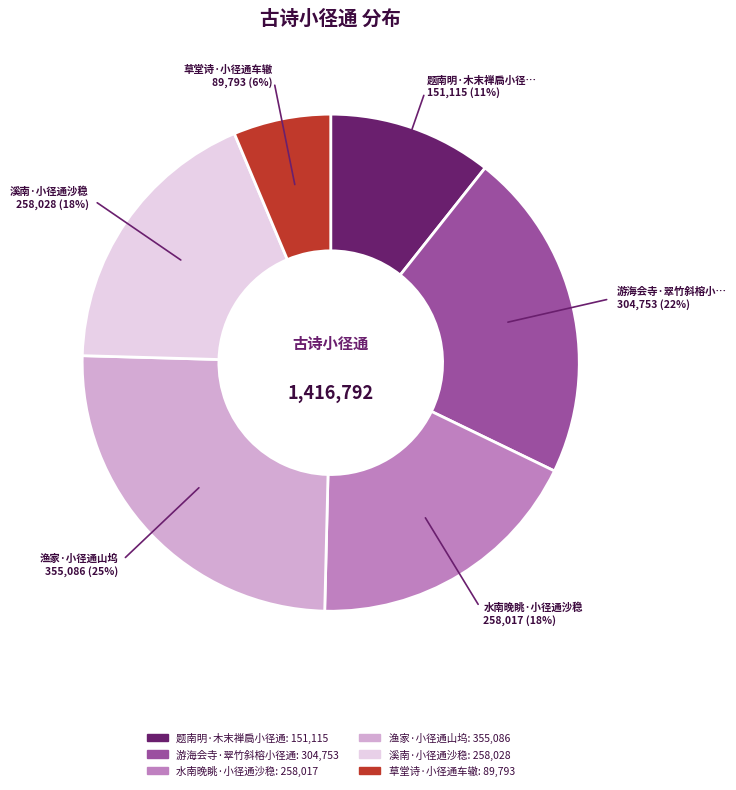

To the nearest percent, what is the difference between the largest and smallest slice percentages?

19%